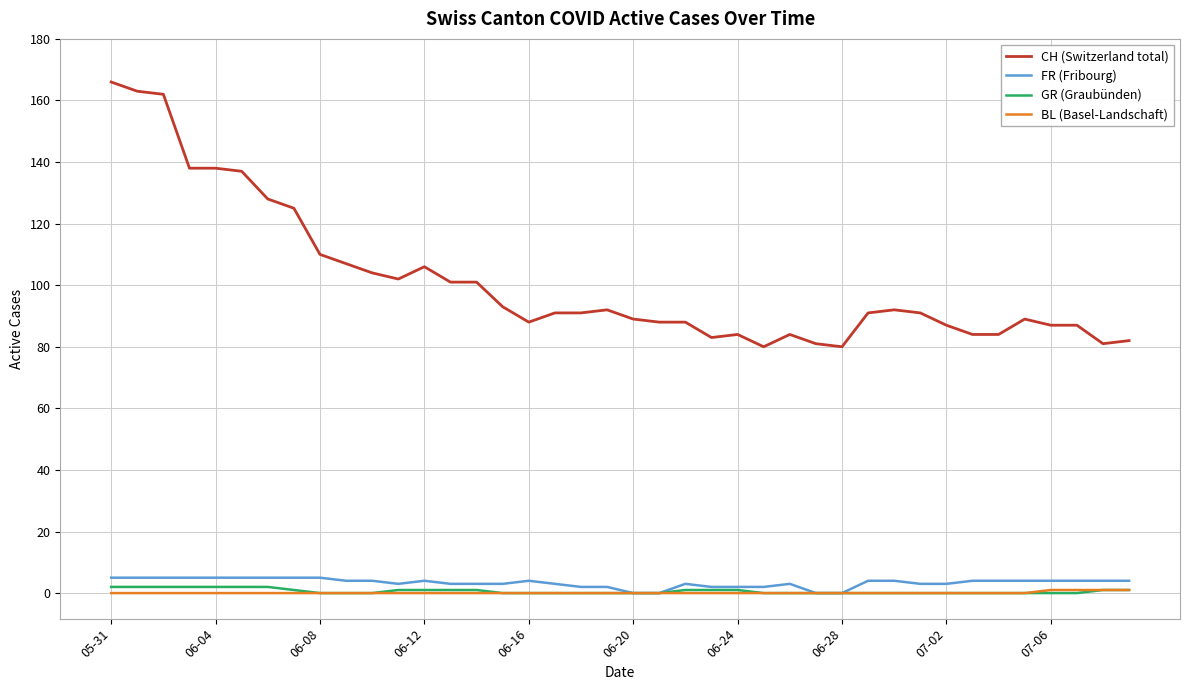

True or false: BL (Basel-Landschaft) and CH (Switzerland total) cross at least once.

False